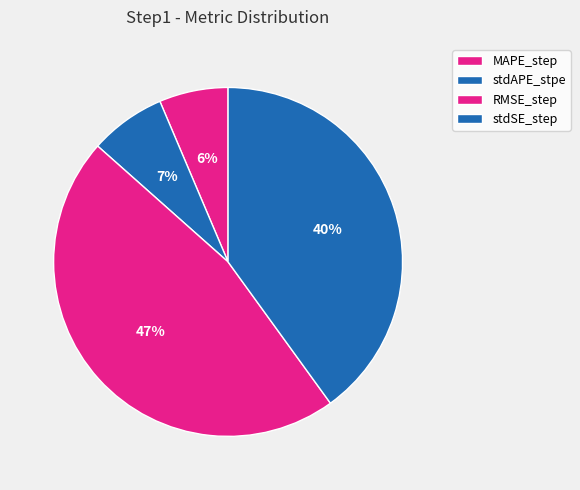

To the nearest percent, what percentage of the pie is MAPE_step?

6%